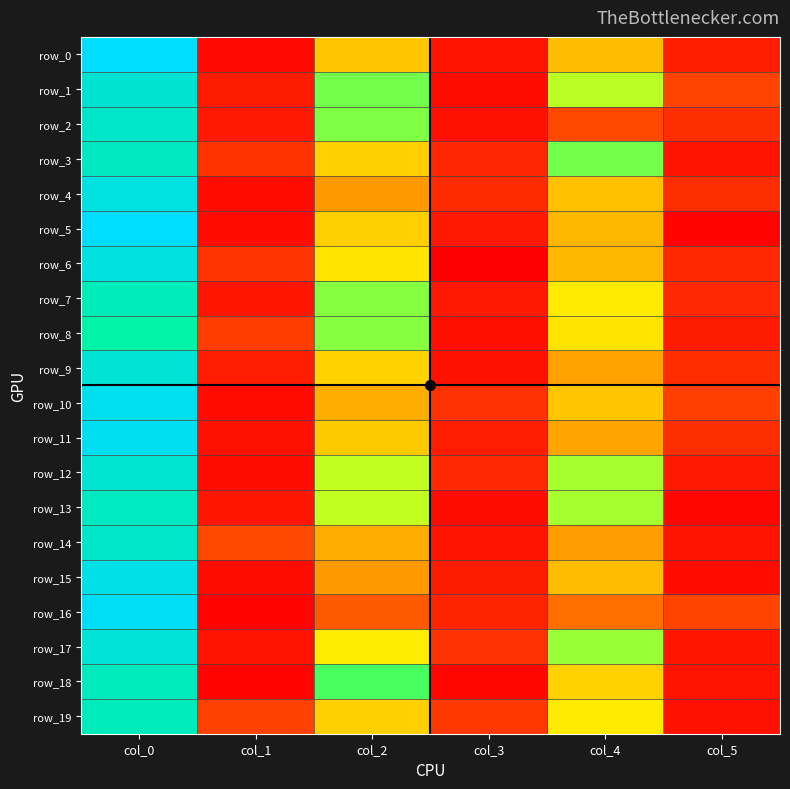

Reading left to right, what are all the values shown in this chart?

row_0: 43.2	1.1	16.2	2.2	15.8	3.3
row_1: 35.8	3.0	23.0	1.4	21.2	7.2
row_2: 34.2	2.8	22.7	1.7	7.7	5.0
row_3: 33.3	5.4	16.8	4.1	23.0	2.2
row_4: 38.2	1.3	13.8	4.6	16.0	5.0
row_5: 43.2	1.3	16.8	2.8	15.5	0.5
row_6: 38.0	5.7	18.0	0.0	15.5	4.5
row_7: 32.2	2.5	22.5	2.6	18.2	4.3
row_8: 29.8	6.3	22.5	1.7	18.0	2.9
row_9: 36.0	3.1	17.0	2.0	14.3	4.8
row_10: 40.2	1.3	15.0	5.4	16.2	6.6
row_11: 41.0	1.7	16.5	3.2	14.5	5.0
row_12: 35.5	1.5	21.0	4.2	21.7	2.6
row_13: 33.0	2.5	21.0	1.4	21.8	0.8
row_14: 34.2	7.8	15.0	2.1	14.0	2.1
row_15: 39.0	1.4	13.8	3.0	15.8	1.3
row_16: 41.5	0.5	9.5	3.9	11.3	7.4
row_17: 36.2	2.2	18.5	5.4	22.0	2.5
row_18: 32.7	0.5	24.0	0.7	17.0	2.2
row_19: 32.5	7.1	16.8	5.9	18.2	1.8